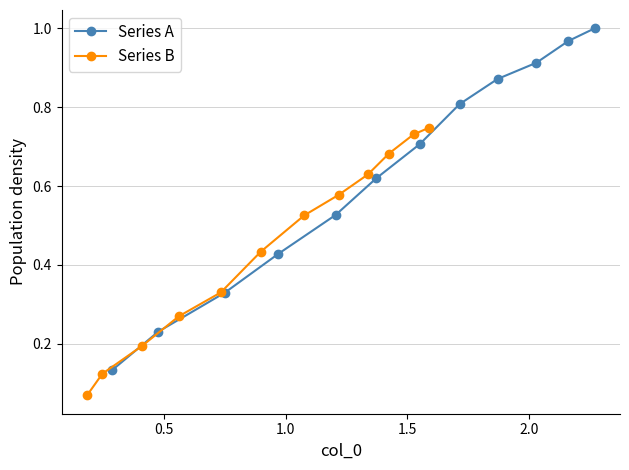

True or false: Series B and Series A intersect in this chart.

False